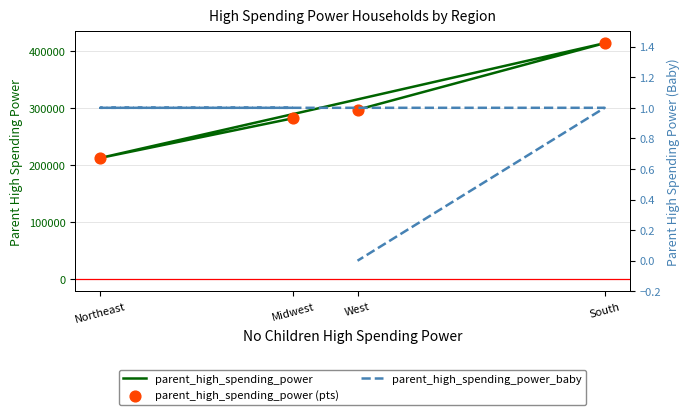

At how many categories does at least one series exceed 21889?

4